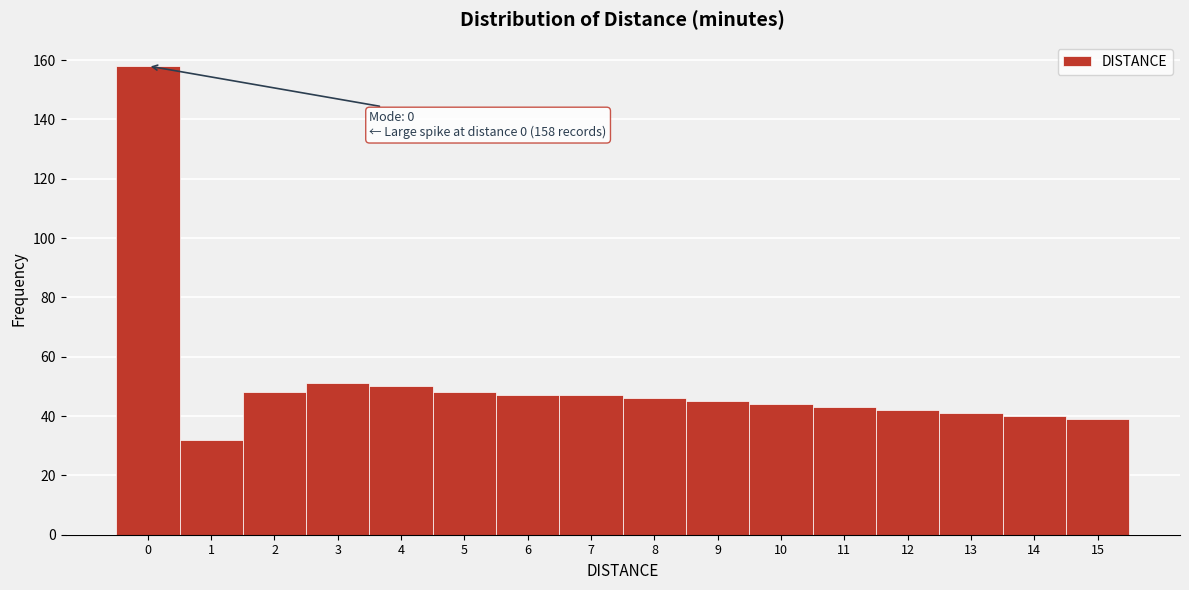

Reading right to left, what are all the values shown in this chart?

15=39	14=40	13=41	12=42	11=43	10=44	9=45	8=46	7=47	6=47	5=48	4=50	3=51	2=48	1=32	0=158